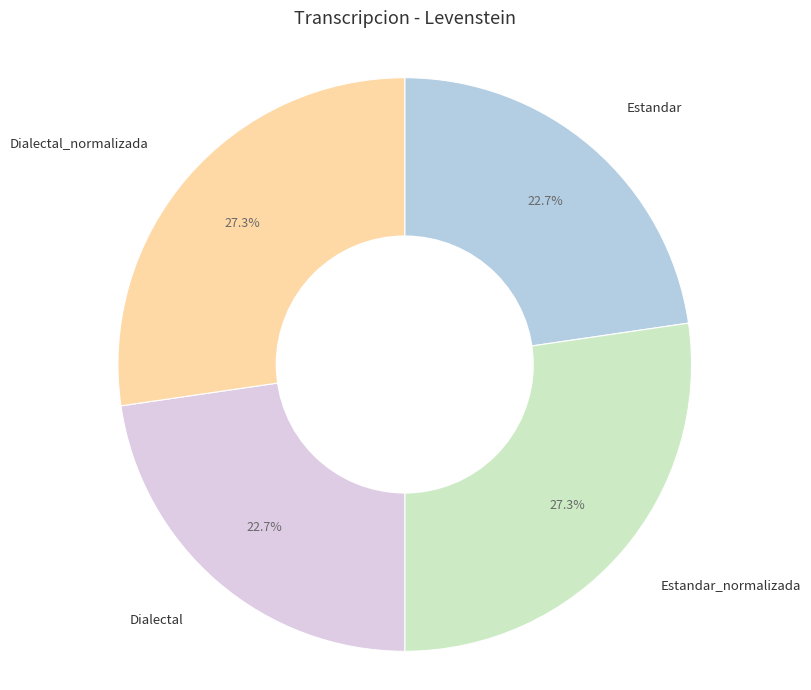

Combined, what portion of the pie is Dialectal_normalizada and Dialectal?

50.0%